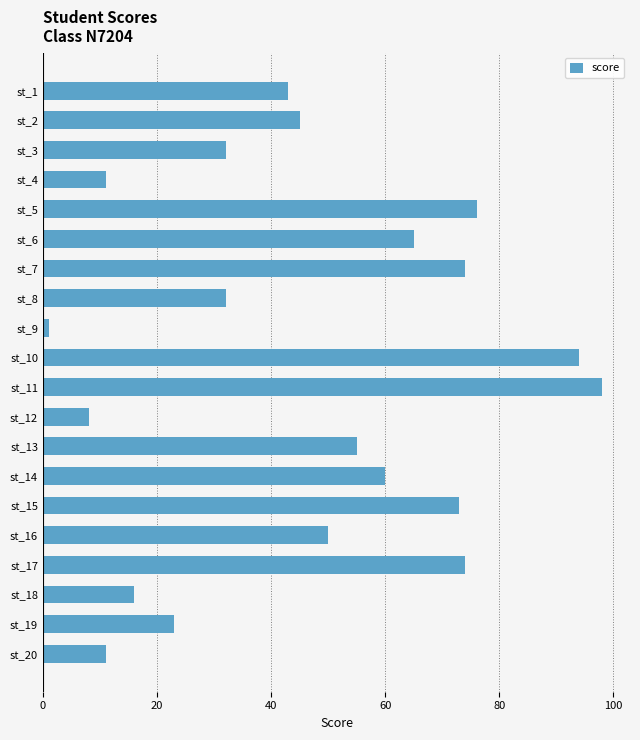

The chart shows a value of 86 at st_6. True or false?

False